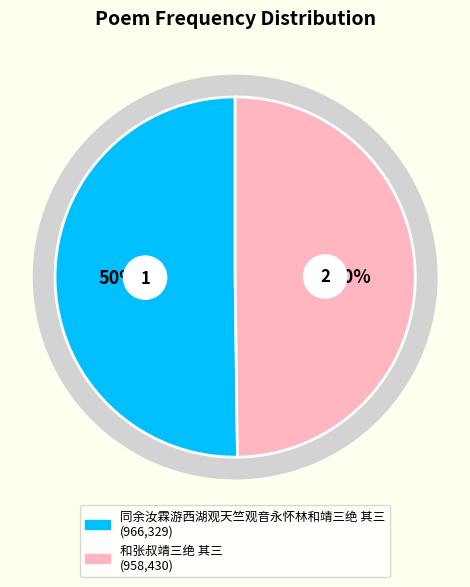

Is there any slice that represents more than half of the pie?

Yes